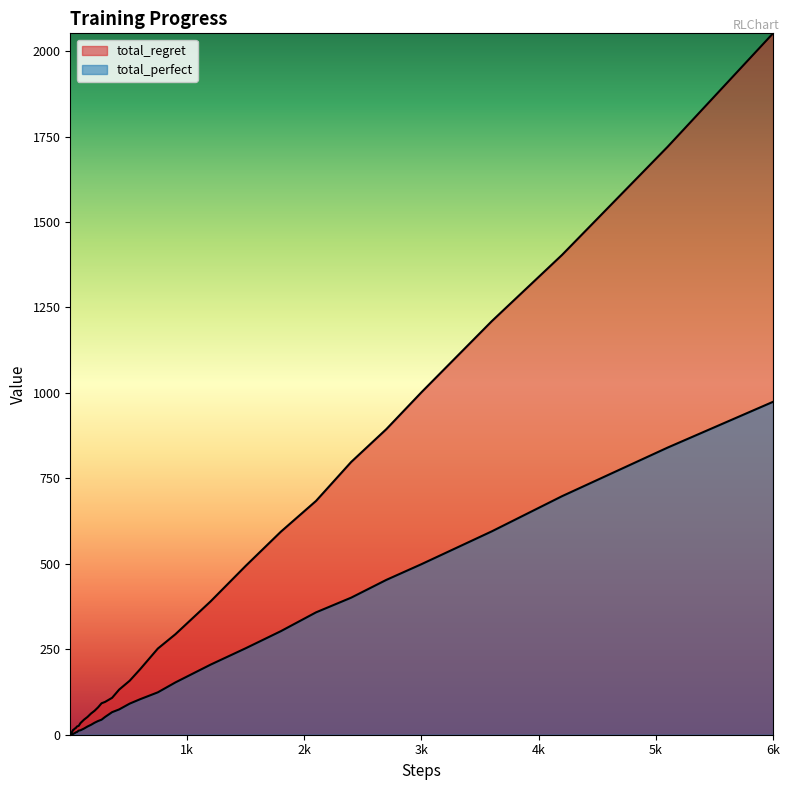

What is the value of the total_regret point at the 23rd from the left?

96